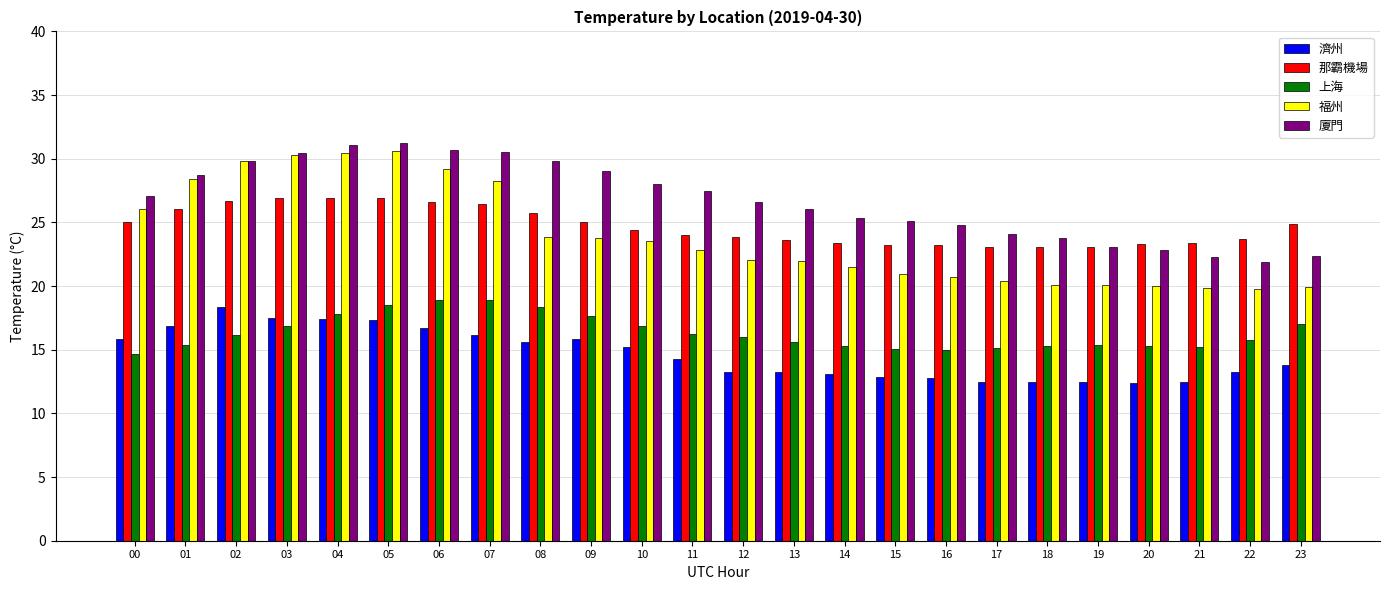

Where does the 那霸機場 series first go above 24?

00